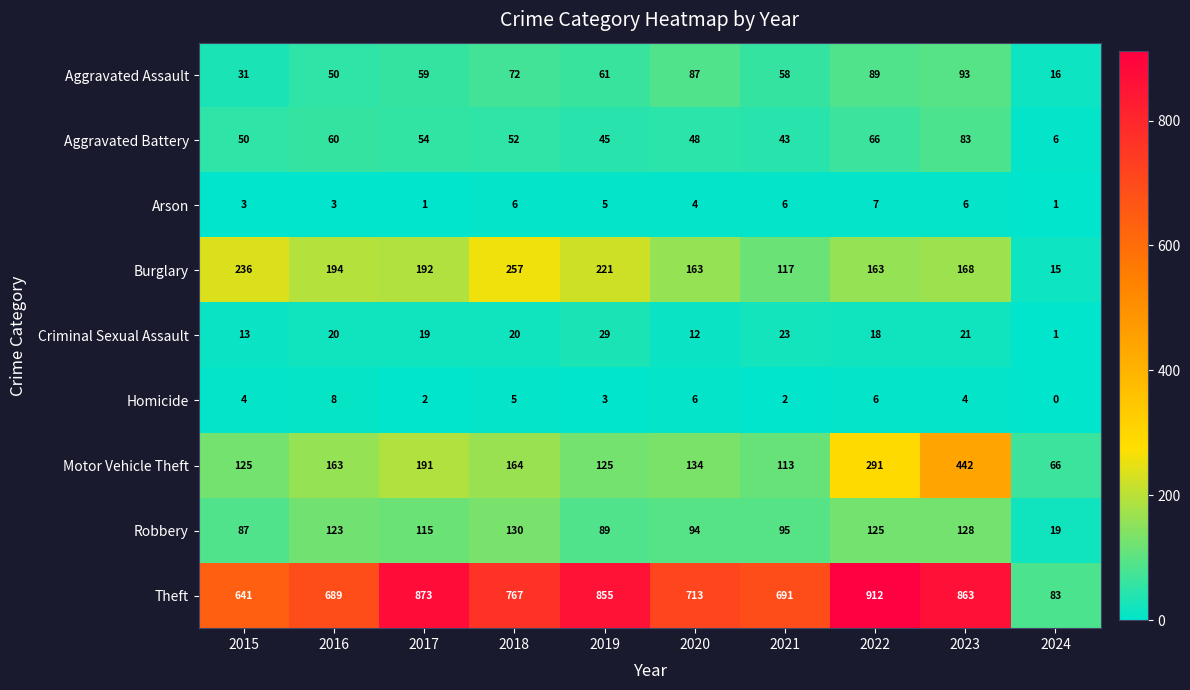

Is it true that Robbery equals 94 at 2020?

True